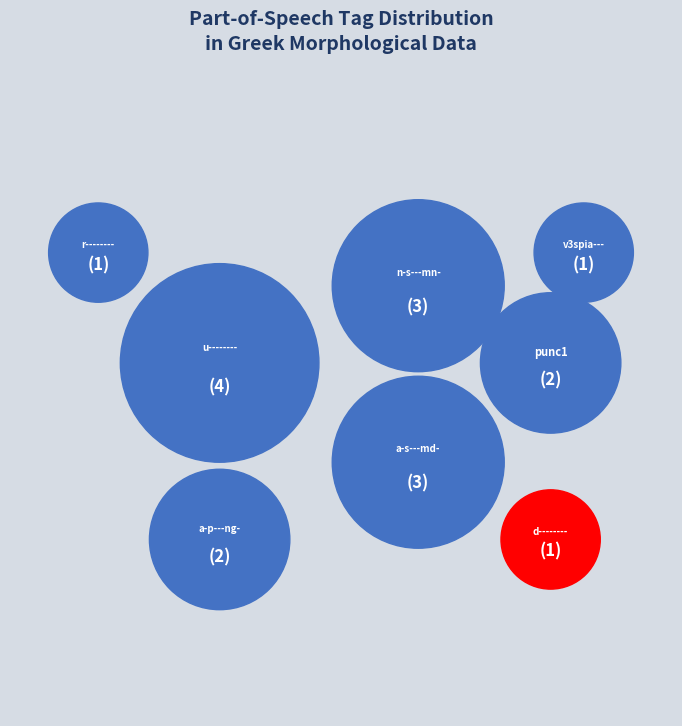

How many slices are in this pie chart?

8